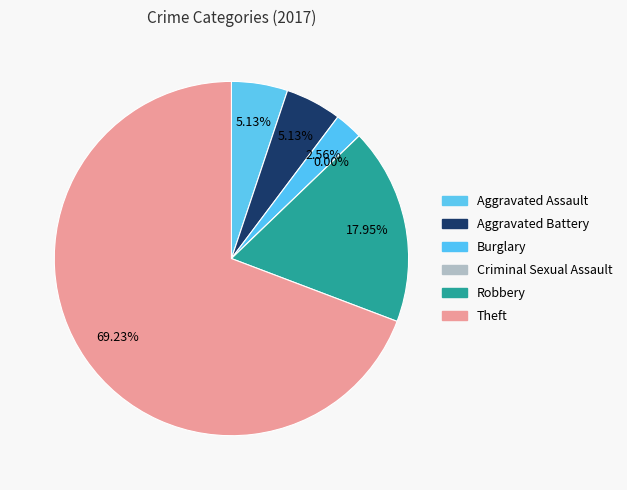

Is there any slice that represents more than half of the pie?

Yes